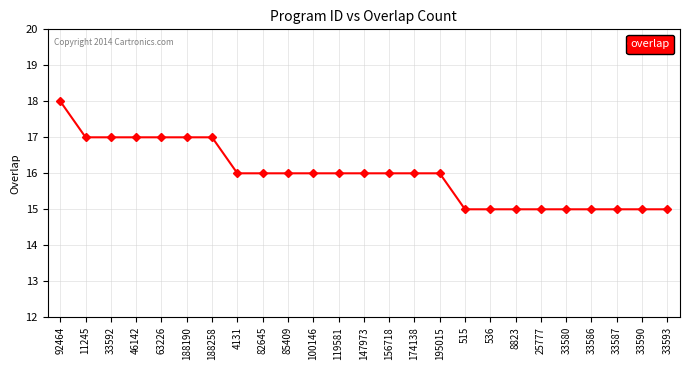

What is the change in value from 92464 to 85409?

-2